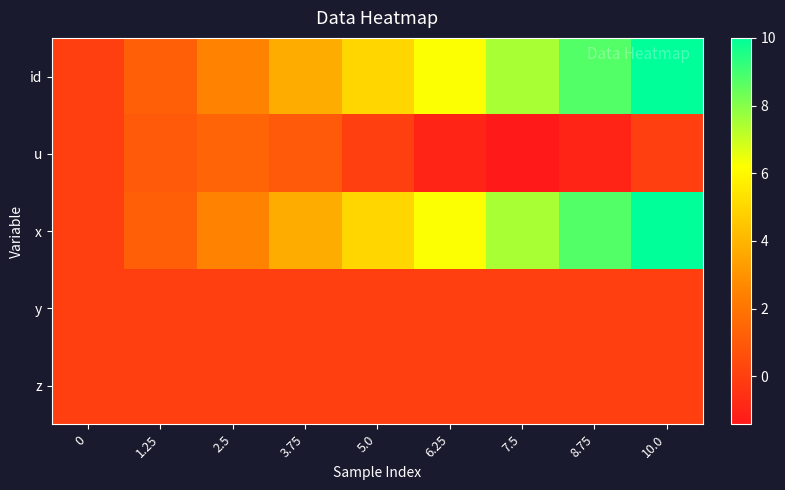

Reading right to left, list all the values displayed in this chart.

id: 10.0=10.0	8.75=8.8	7.5=7.5	6.25=6.2	5.0=5.0	3.75=3.8	2.5=2.5	1.25=1.2	0=0.0
u: 10.0=0.0	8.75=-1.0	7.5=-1.4	6.25=-1.0	5.0=0.0	3.75=1.0	2.5=1.4	1.25=1.0	0=0.0
x: 10.0=10.0	8.75=8.8	7.5=7.5	6.25=6.2	5.0=5.0	3.75=3.8	2.5=2.5	1.25=1.2	0=0.0
y: 10.0=0.0	8.75=0.0	7.5=0.0	6.25=0.0	5.0=0.0	3.75=0.0	2.5=0.0	1.25=0.0	0=0.0
z: 10.0=0.0	8.75=0.0	7.5=0.0	6.25=0.0	5.0=0.0	3.75=0.0	2.5=0.0	1.25=0.0	0=0.0